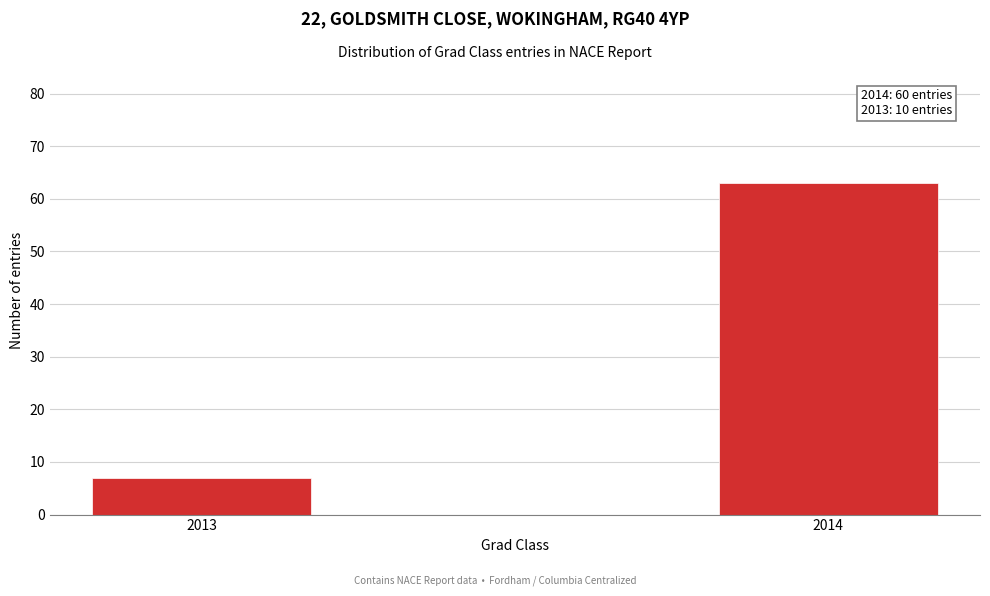

Reading left to right, list all the values displayed in this chart.

2013=7	2014=63